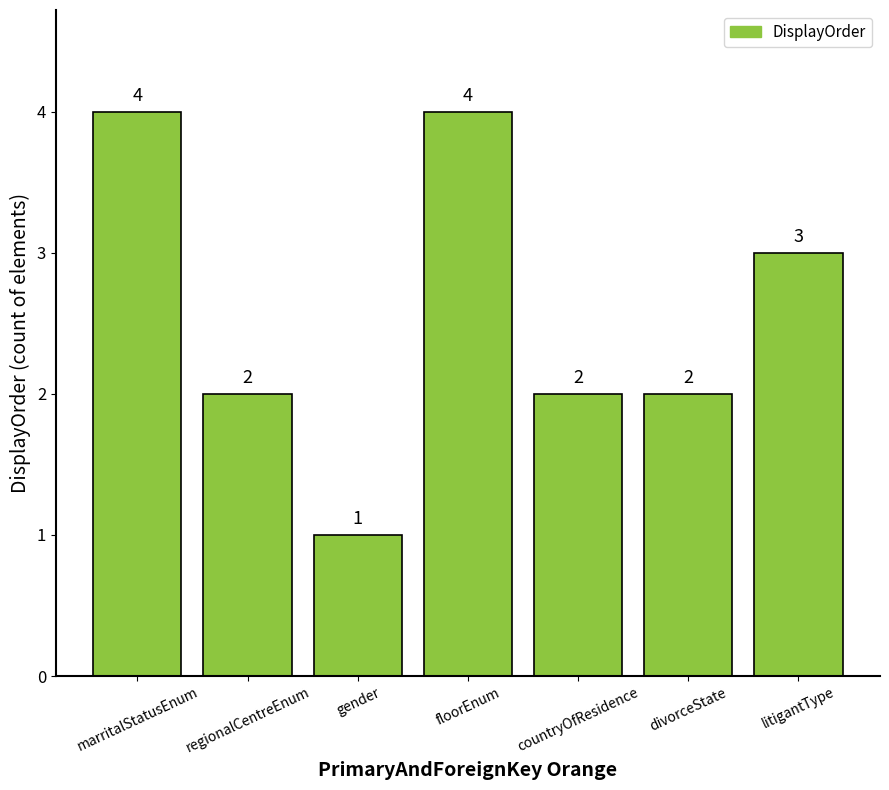

What is the label of the 7th bar from the left?

litigantType